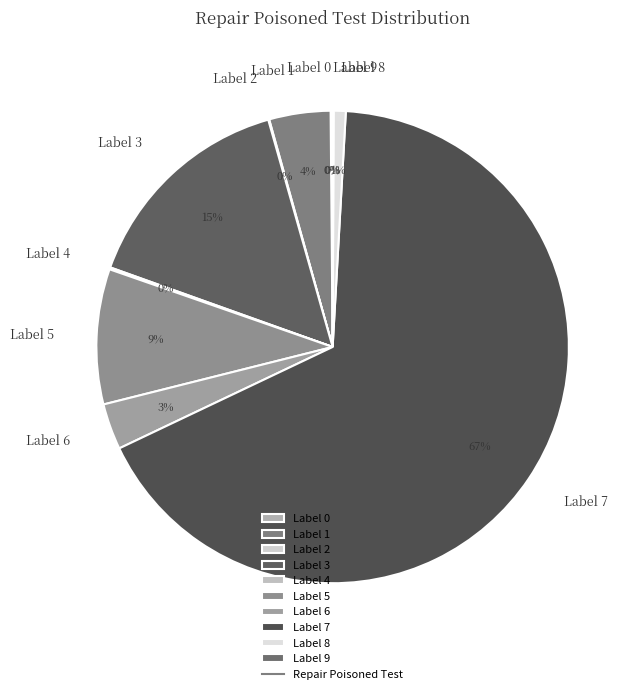

To the nearest percent, what portion does Label 8 represent?

1%